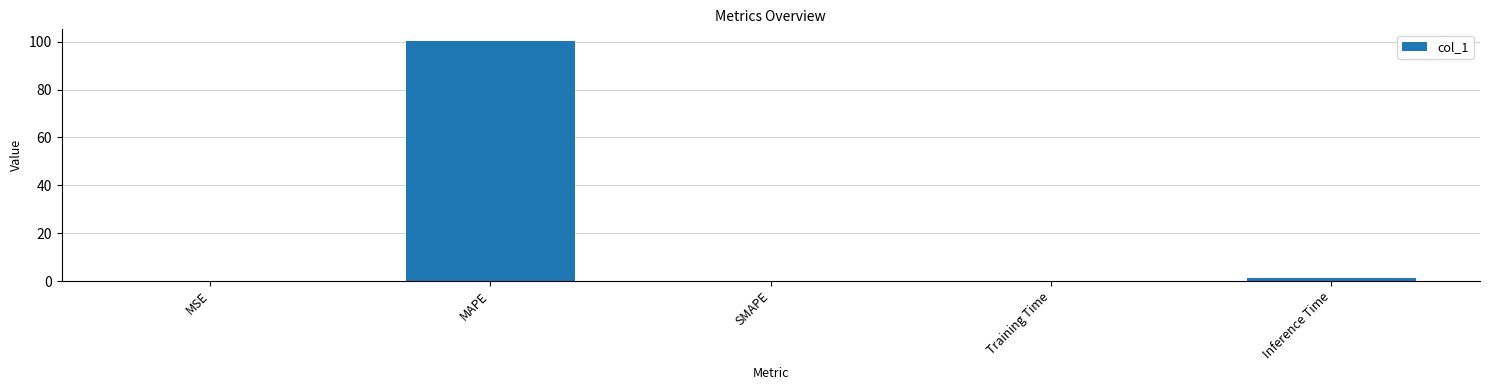

What is the sum of all values?

101.6